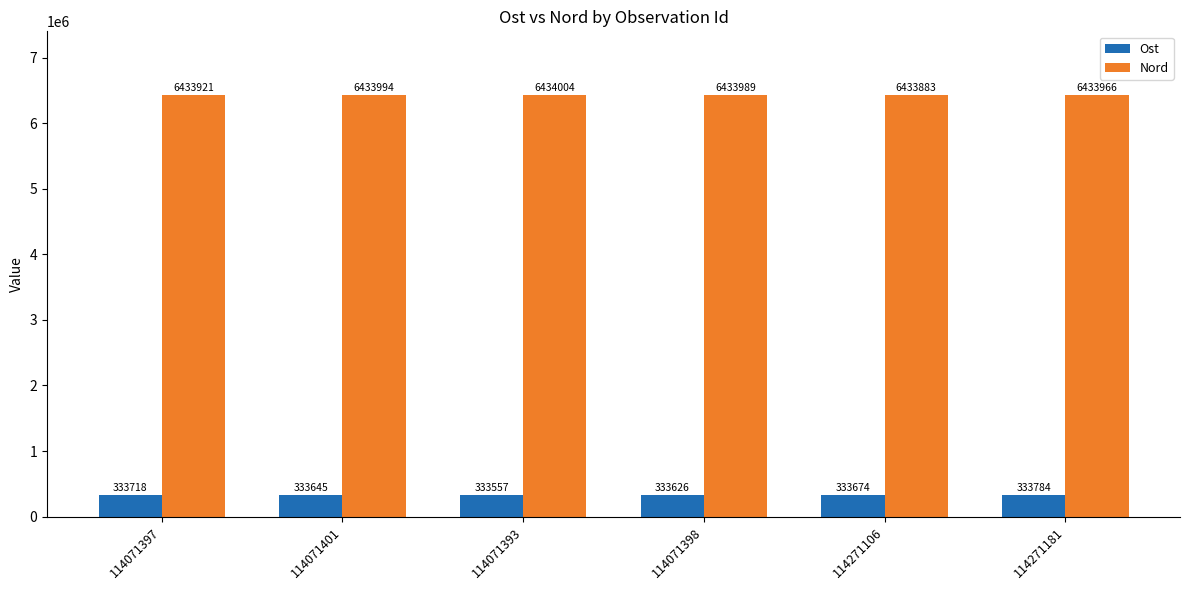

How many groups of bars are there?

6